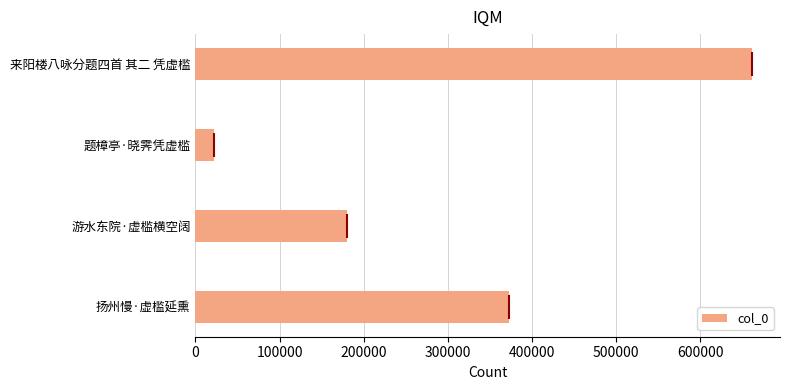

List the labels in order of value, smallest first.

题樟亭·晓霁凭虚槛, 游水东院·虚槛横空阔, 扬州慢·虚槛延熏, 来阳楼八咏分题四首 其二 凭虚槛